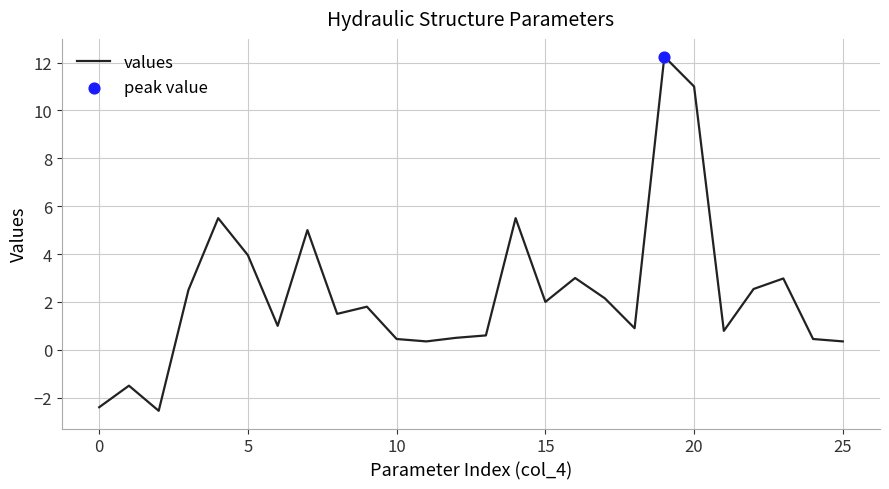

What is the difference between the maximum and minimum values?

14.8